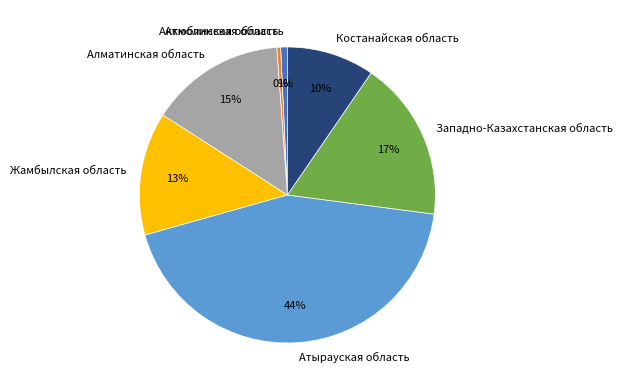

Which has a higher value, Атырауская область or Западно-Казахстанская область?

Атырауская область